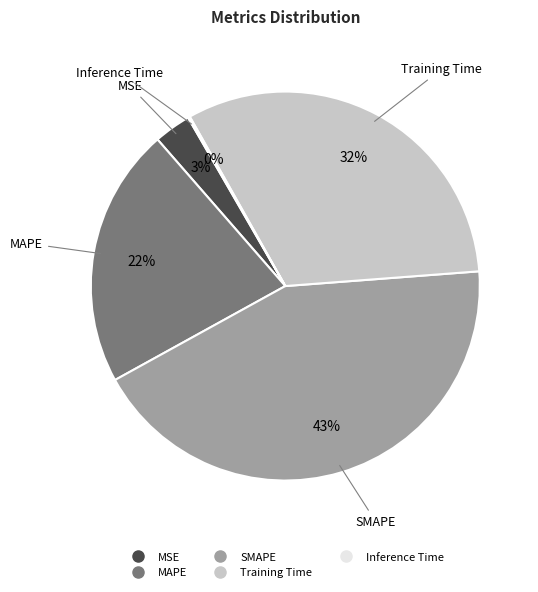

Is it true that Training Time is 32% of the pie?

True